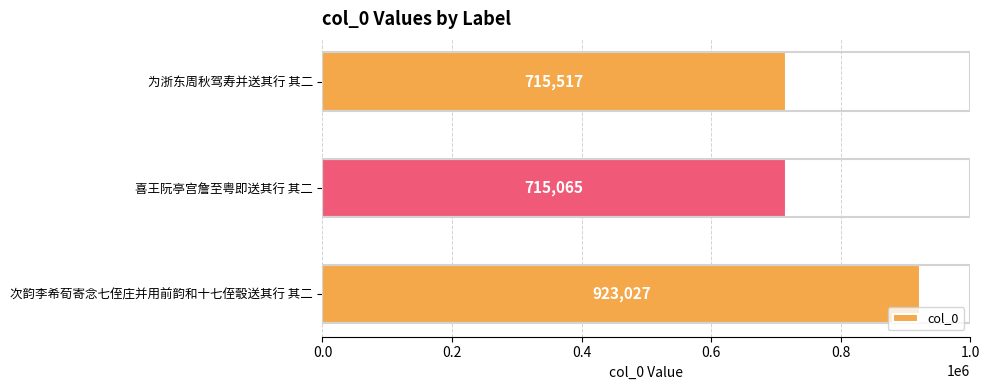

What is the change in value from 次韵李希荀寄念七侄庄并用前韵和十七侄彀送其行 其二 to 为浙东周秋驾寿并送其行 其二?

-207510